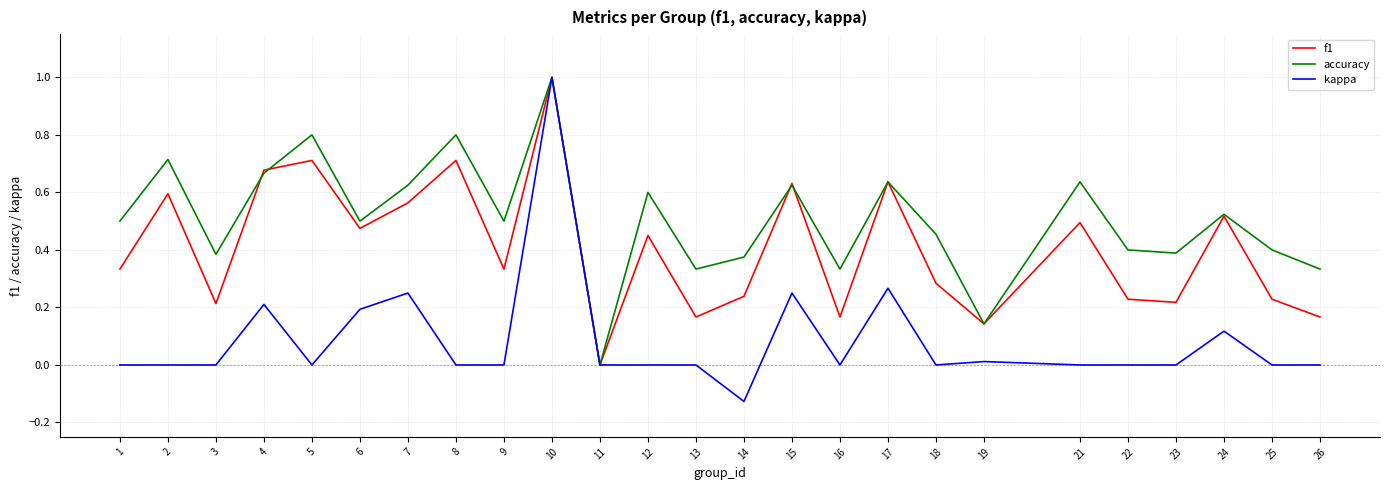

List the series in order of their overall mean, highest first.

accuracy, f1, kappa